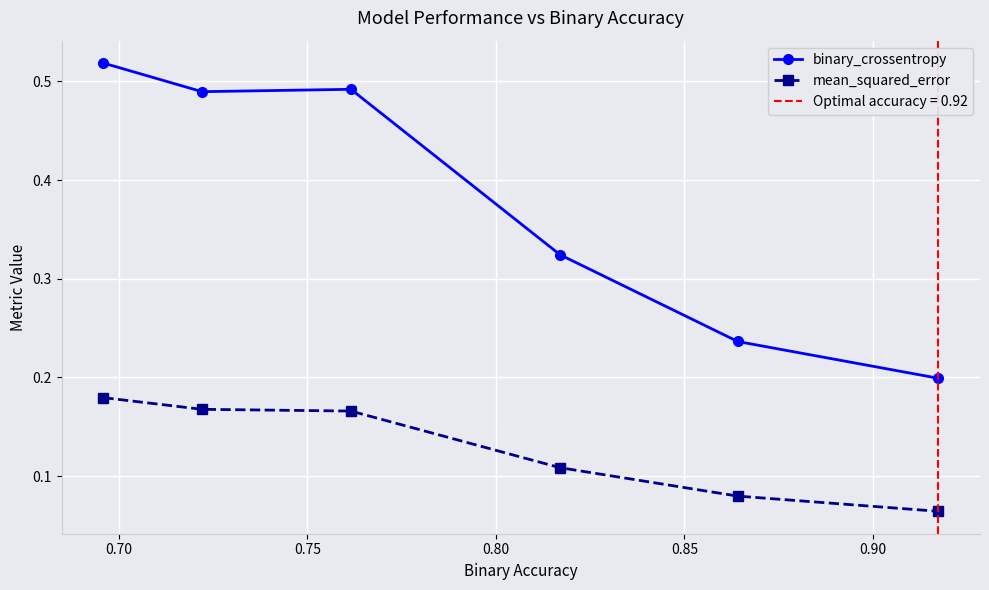

True or false: mean_squared_error and binary_crossentropy cross at least once.

False